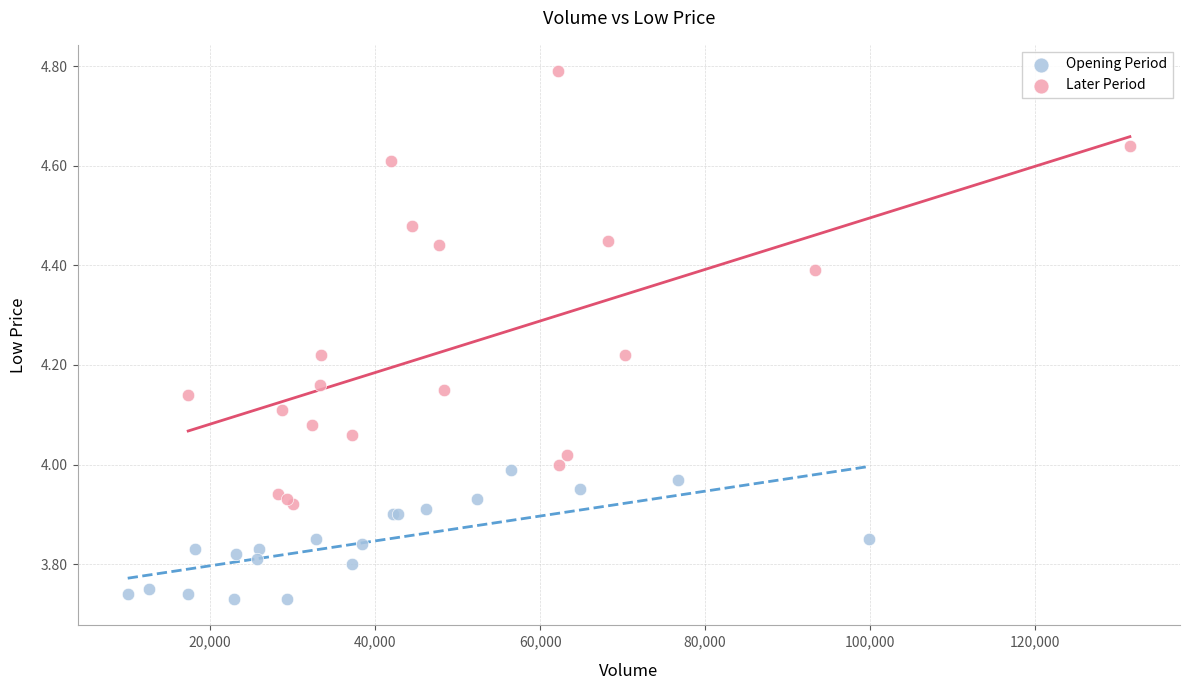

Which series reaches the minimum Y coordinate?

Opening Period